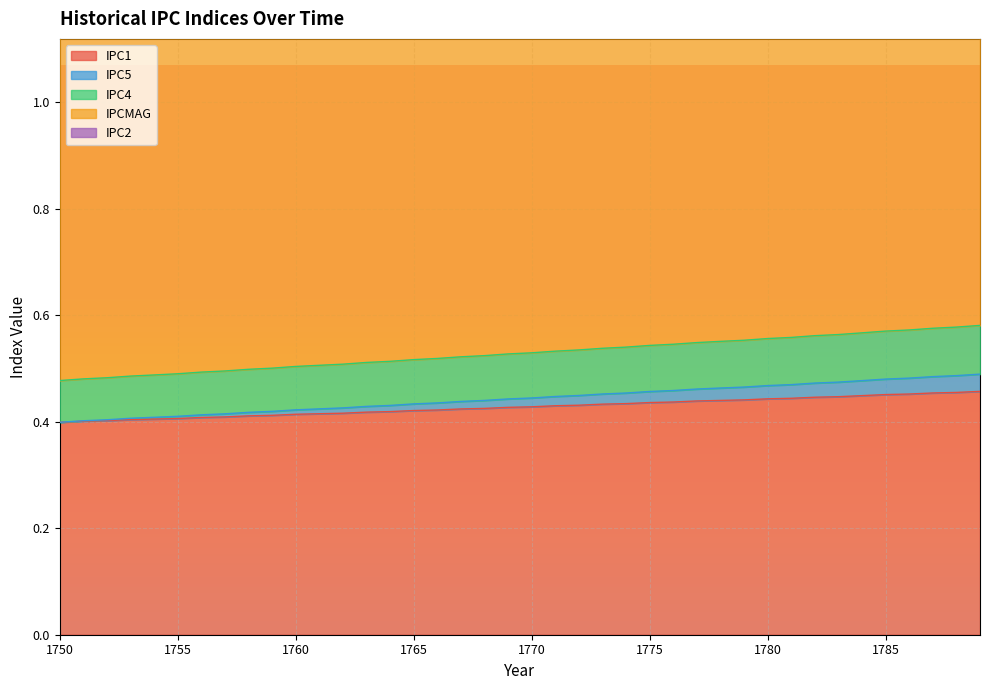

Is it true that IPC1 equals 0.4 at 1750?

True